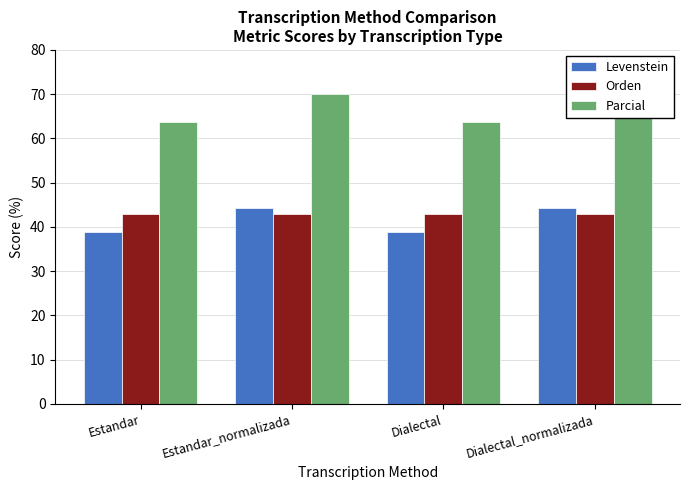

What are all the series names shown in the legend?

Levenstein, Orden, Parcial